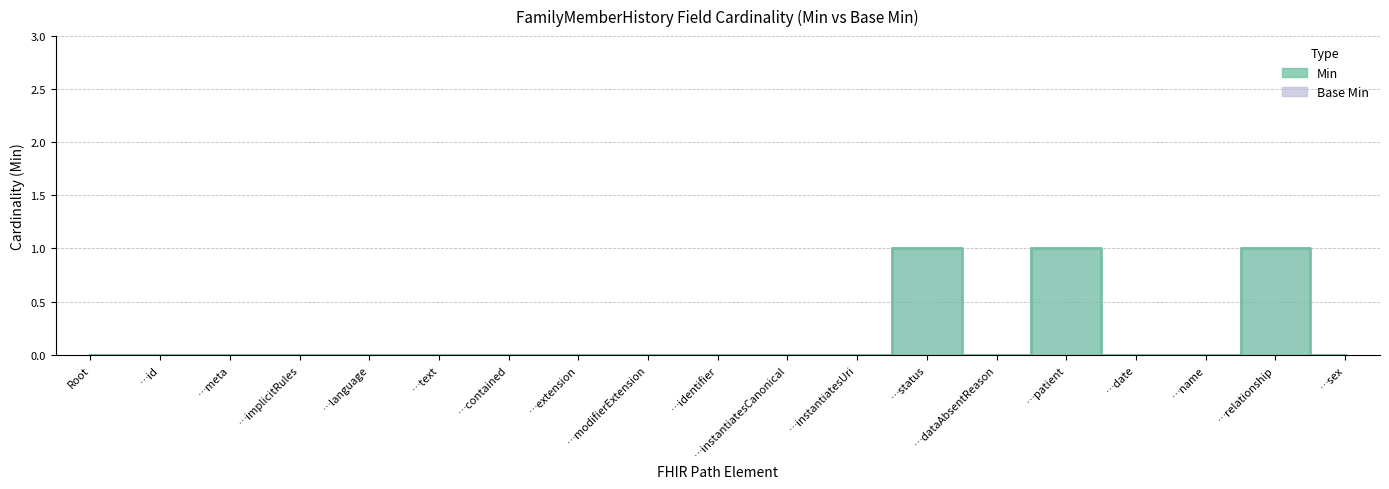

Which category has the highest value in the Min series?

…status